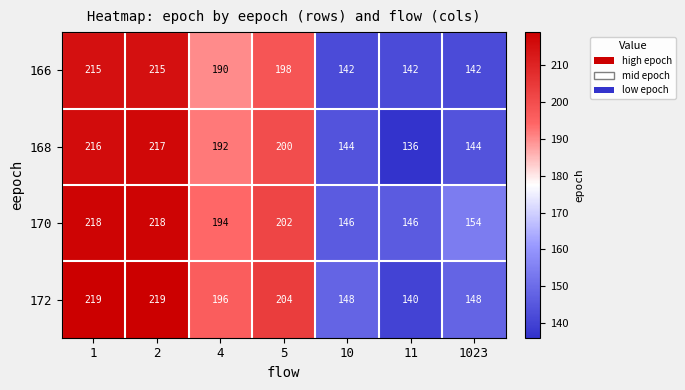

What is the spread (max minus min) of values at 1023?

12